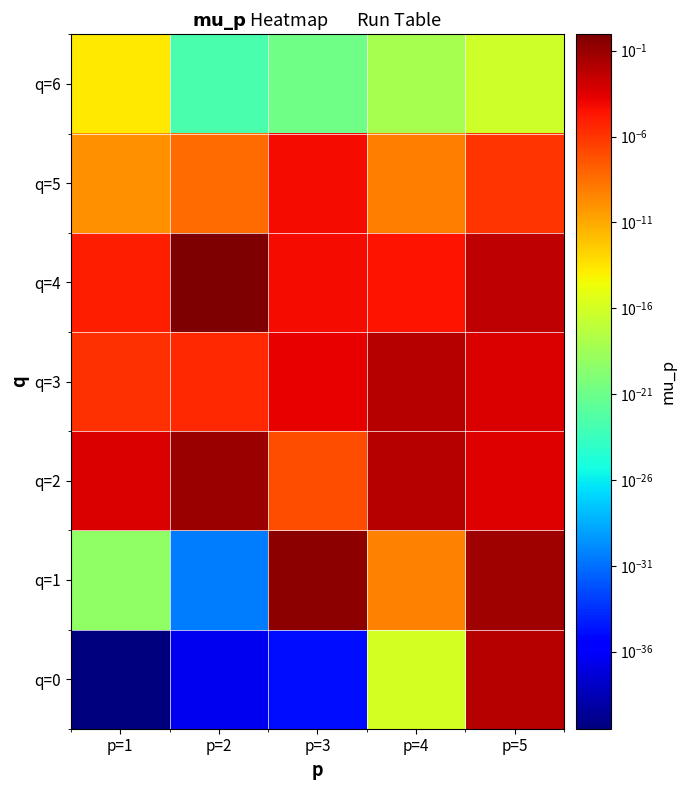

At which category is the sum across all series the highest?

p=2